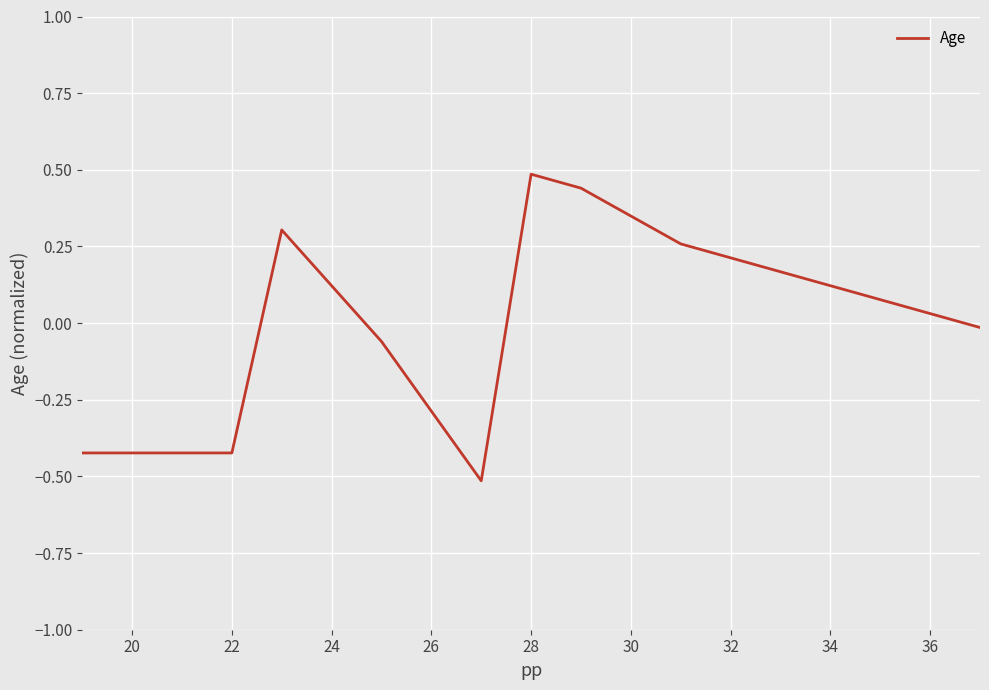

What is the maximum value shown in the chart?

0.5